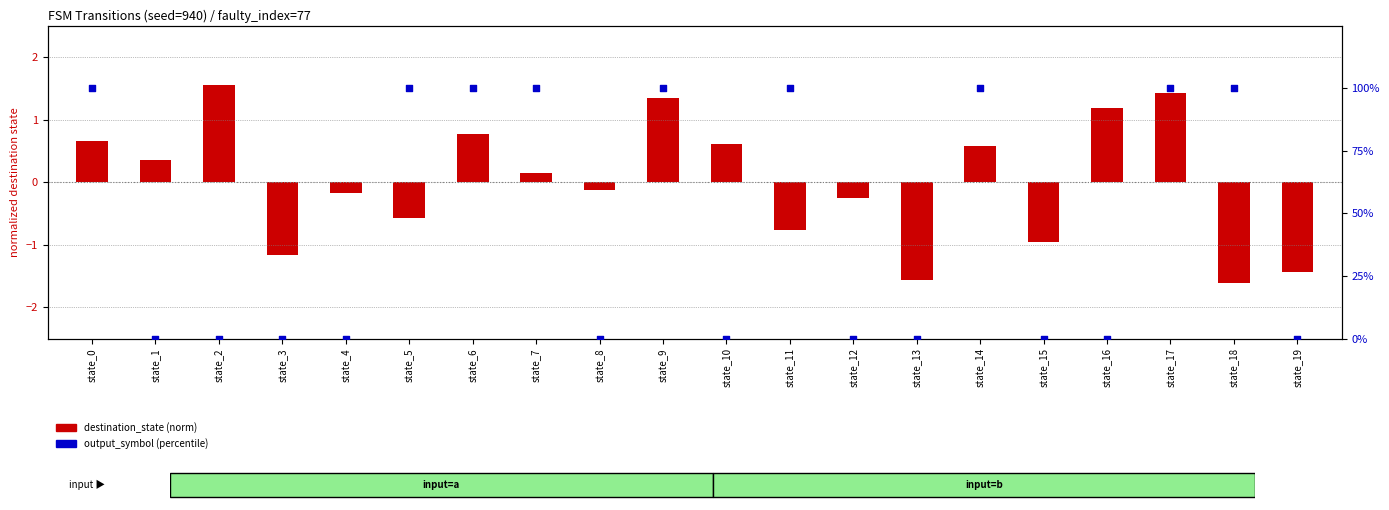

Is the value of output_symbol (0/100%) at state_8 greater than the value of destination_state (norm) at state_0?

No